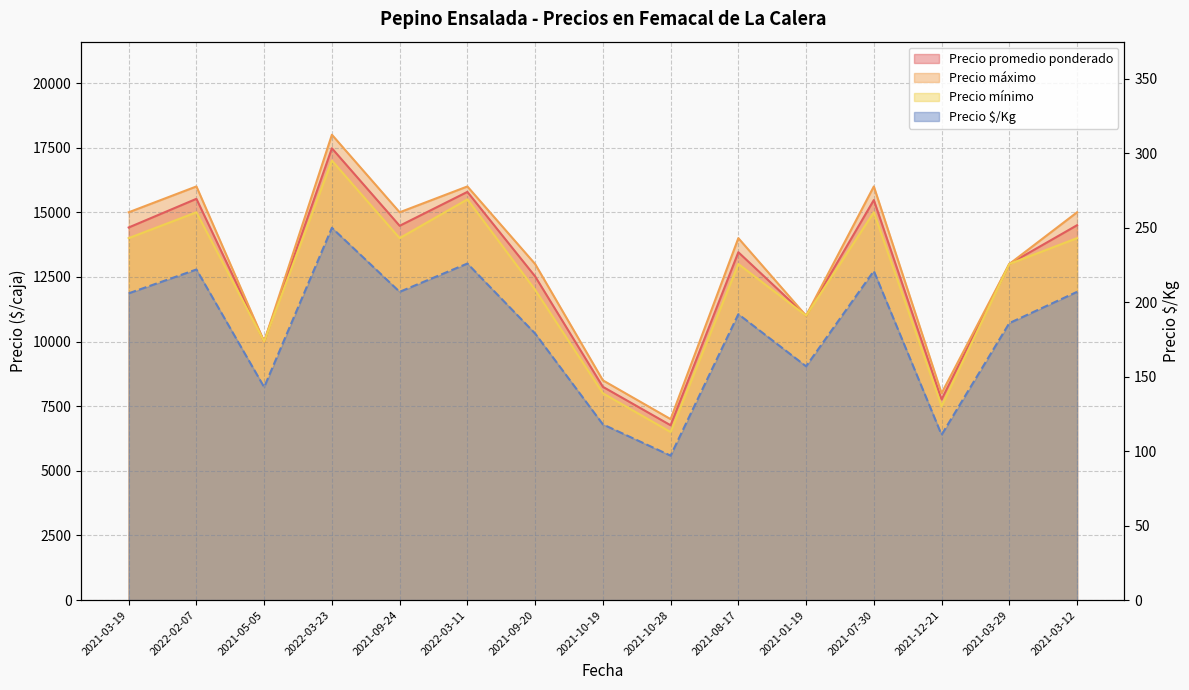

What is the sum of the Precio promedio ponderado values at 2022-03-11 and 2021-10-19?

24039